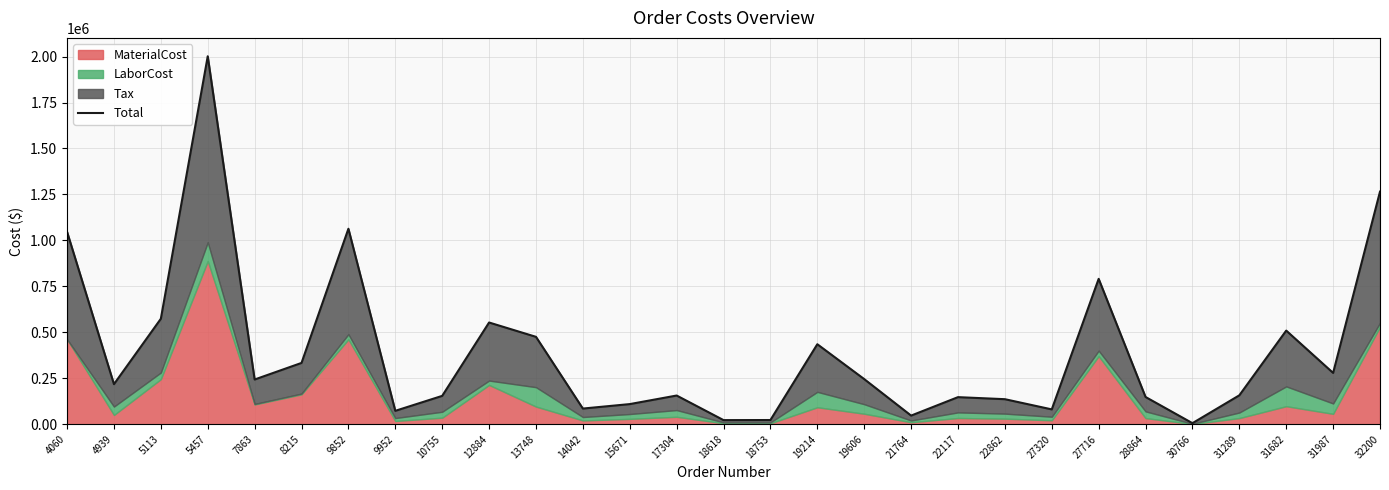

Is it true that the value at 32200 is 1953472.4?

False